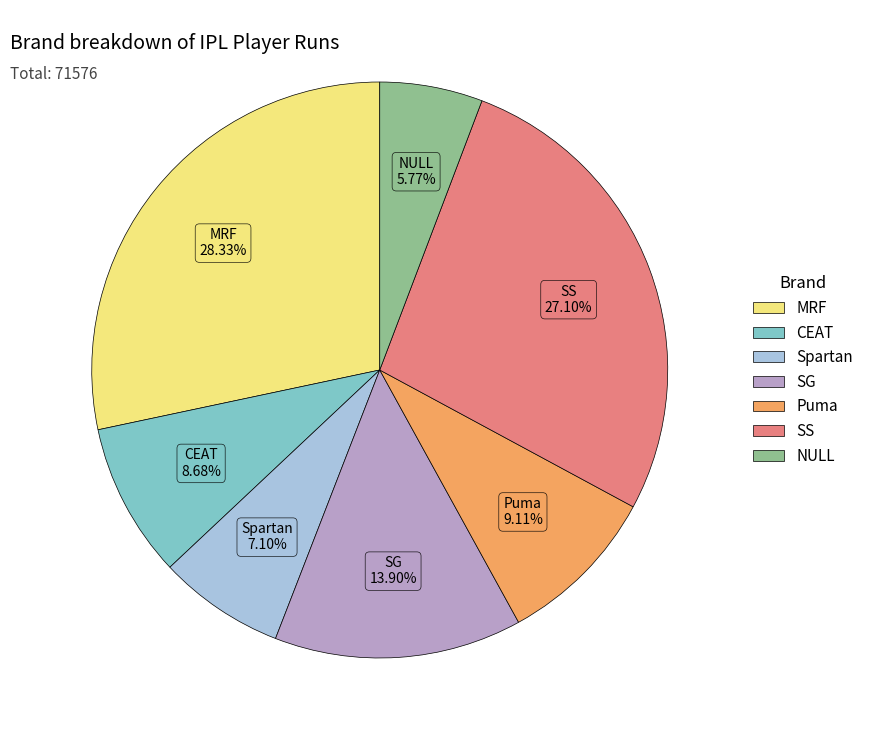

What percentage do SG and NULL together represent?

19.7%